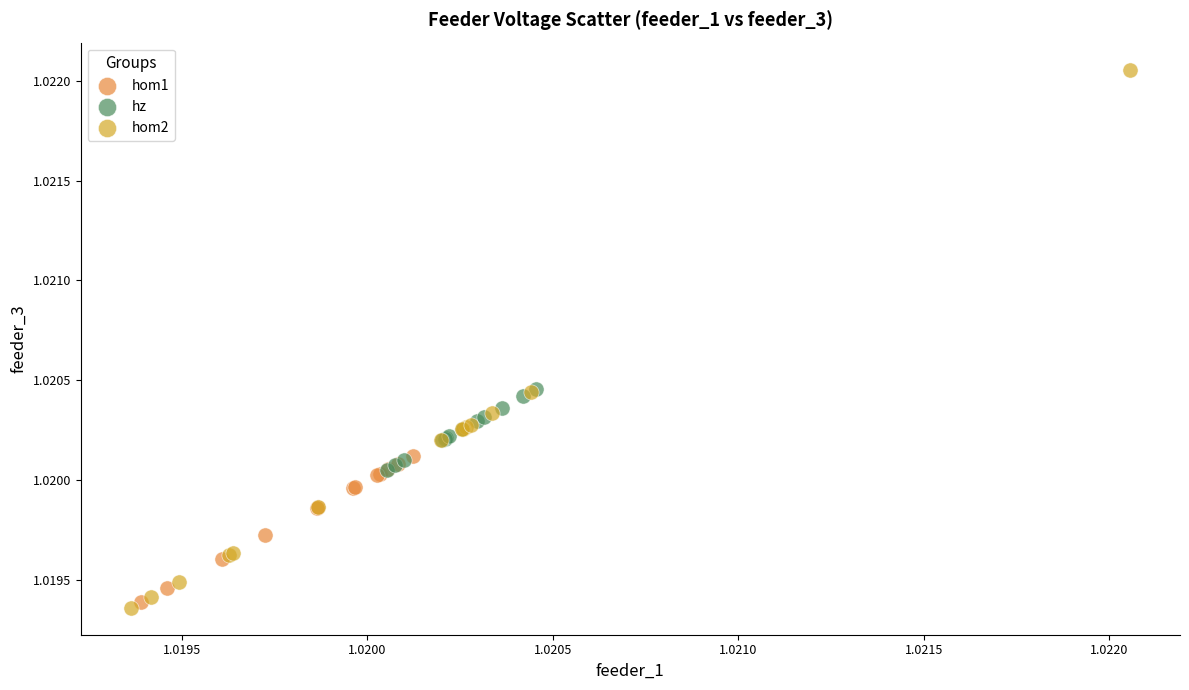

Which series has the widest spread of Y values?

hom2